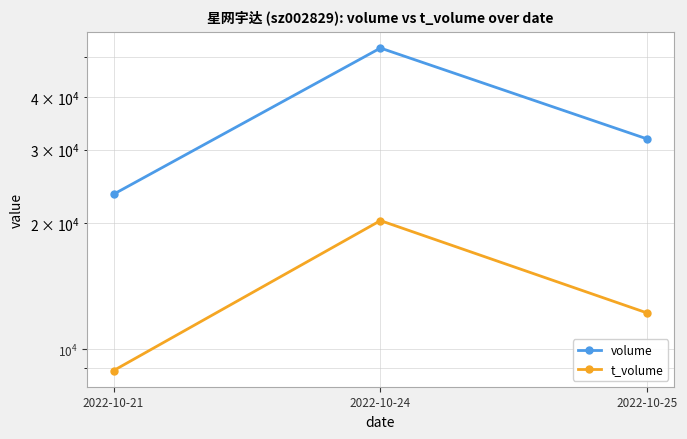

Where is volume nearest to the value 37963?

2022-10-25